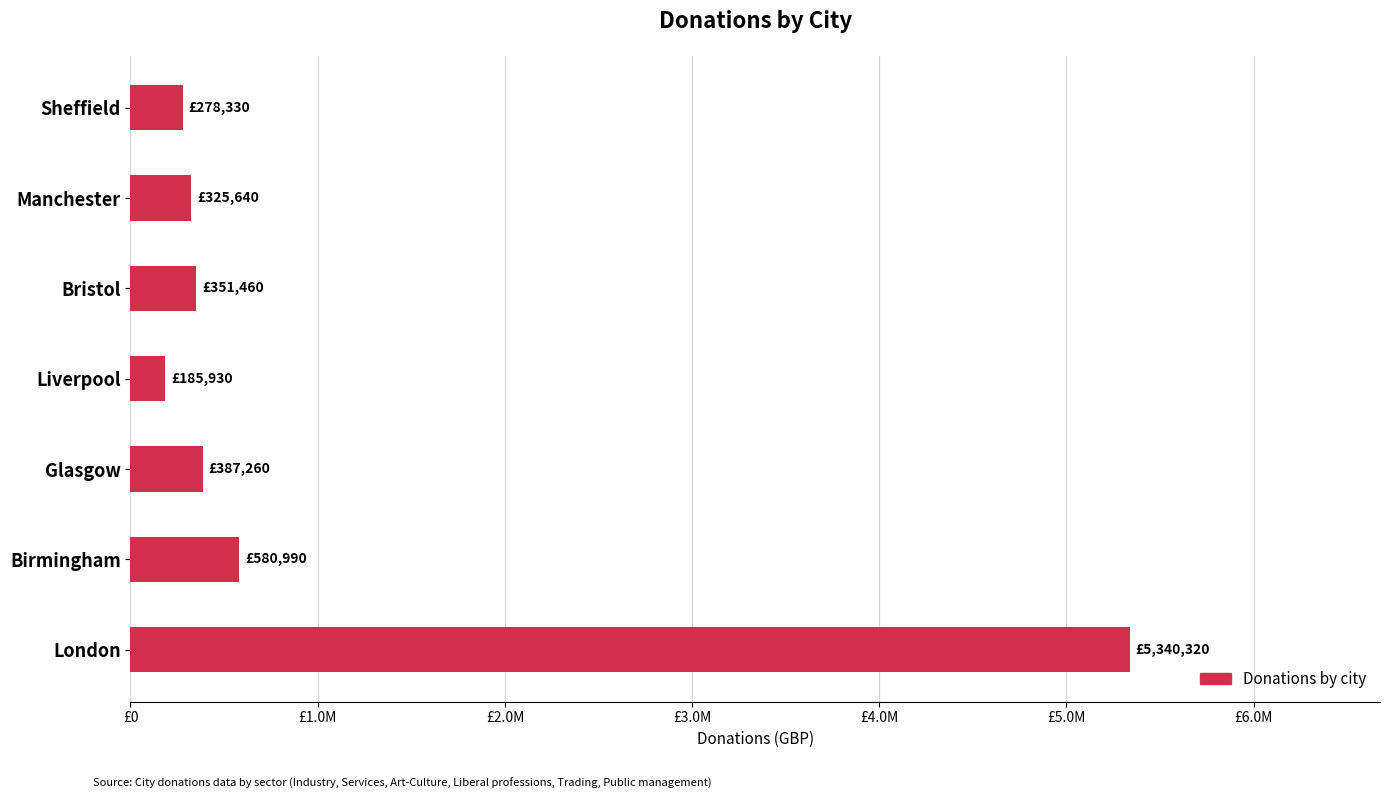

What is the smallest value displayed?

185930